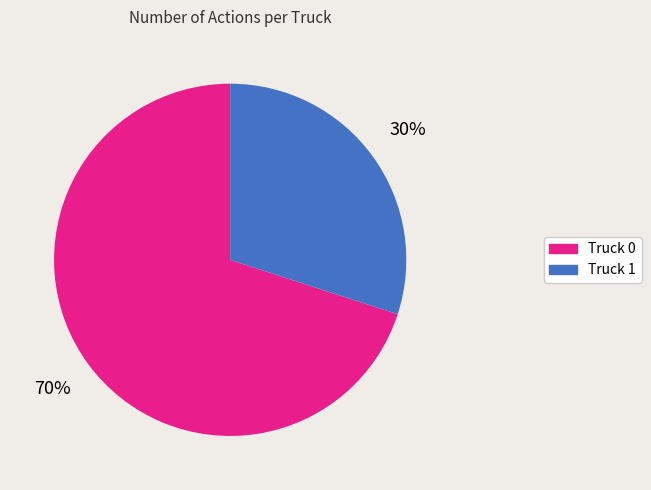

Is there a majority slice in this chart?

Yes